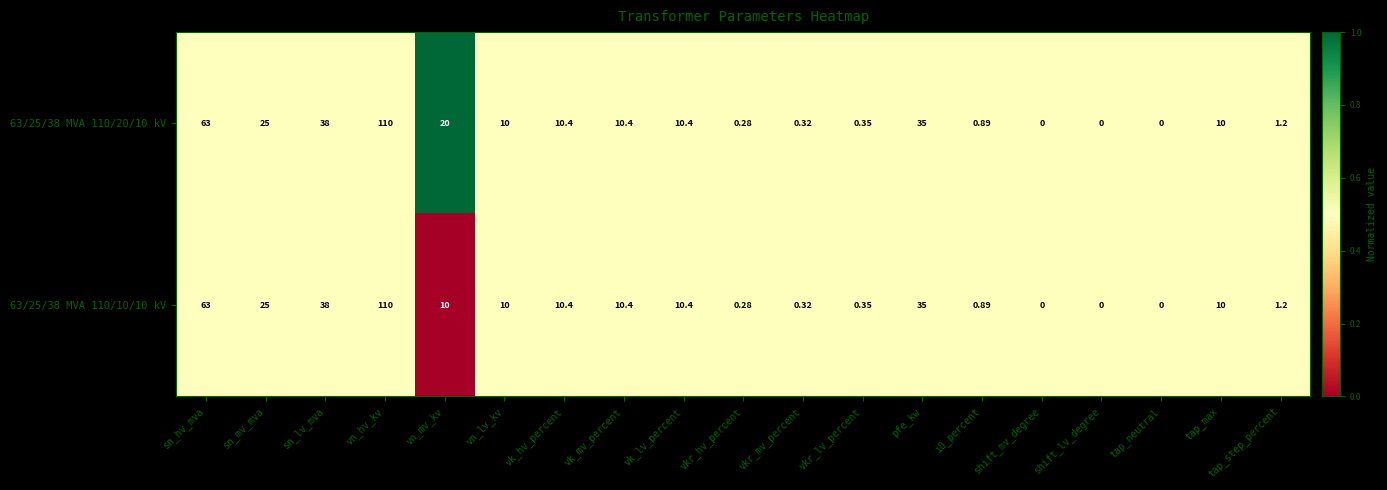

Which label corresponds to the largest value in the chart?

vn_hv_kv